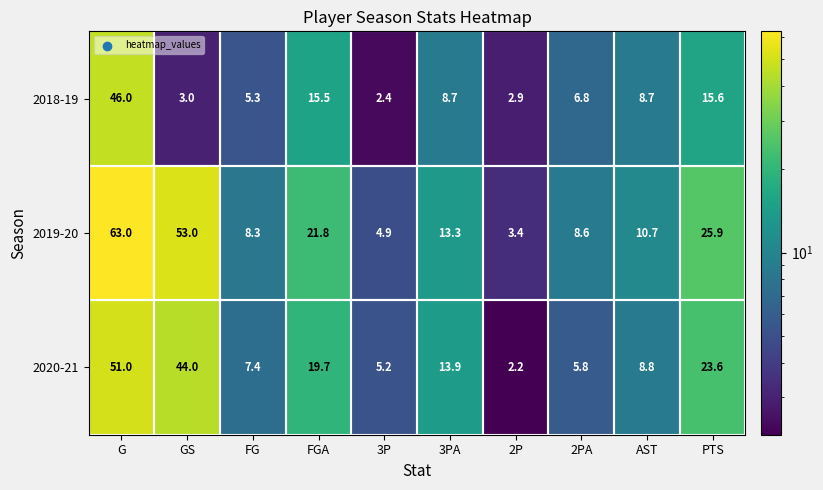

What is the lowest value of the 2020-21 series?

2.2